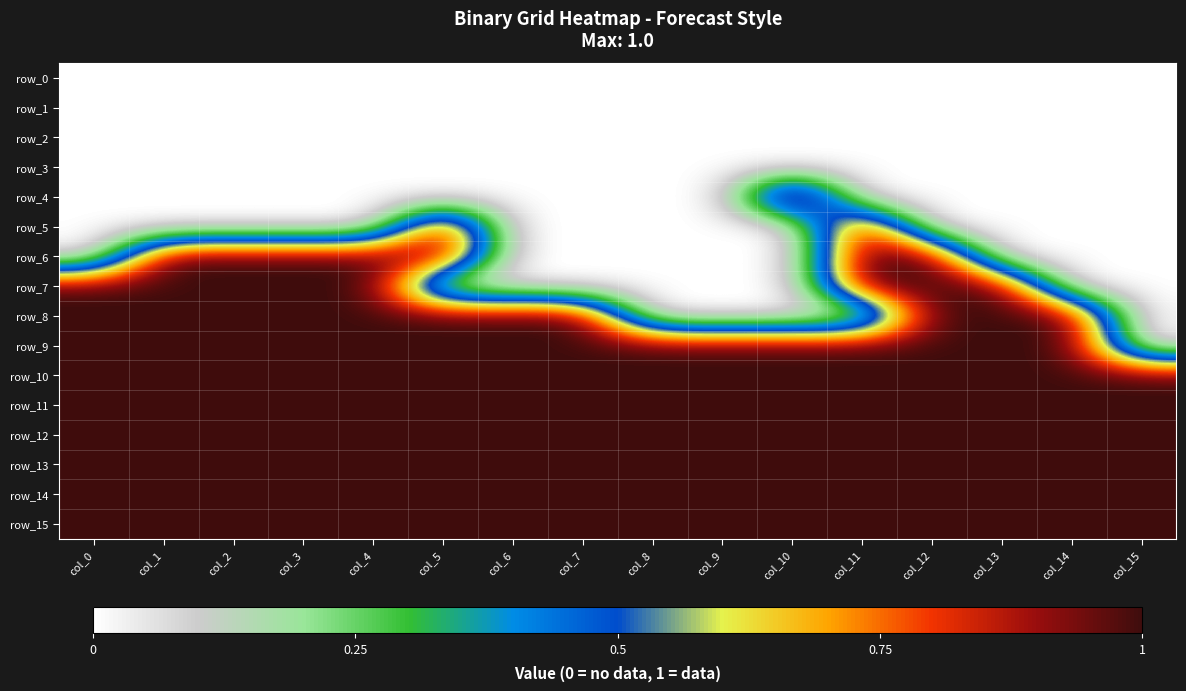

What is the total value across all series at col_0?

9